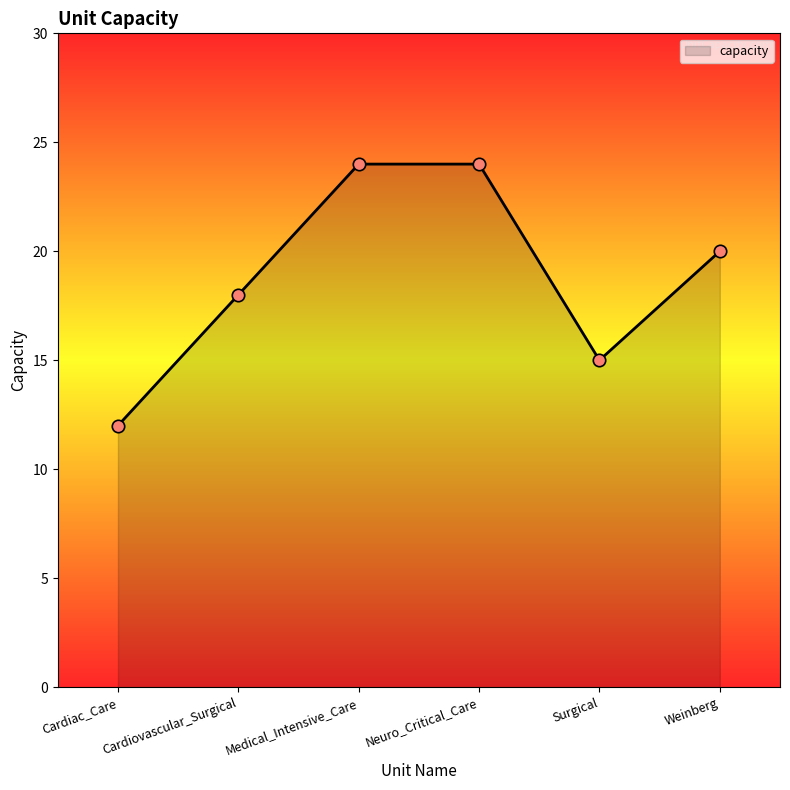

What is the change in value from Cardiovascular_Surgical to Surgical?

-3